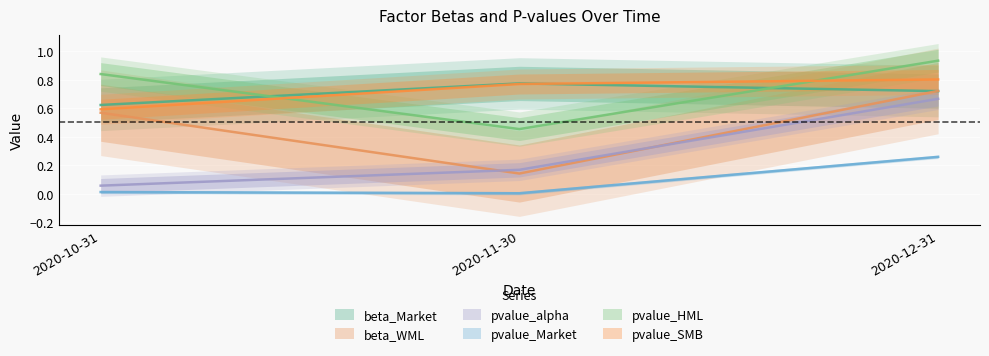

At 2020-12-31, list the series in order from smallest to largest.

pvalue_Market, pvalue_alpha, beta_Market, beta_WML, pvalue_SMB, pvalue_HML